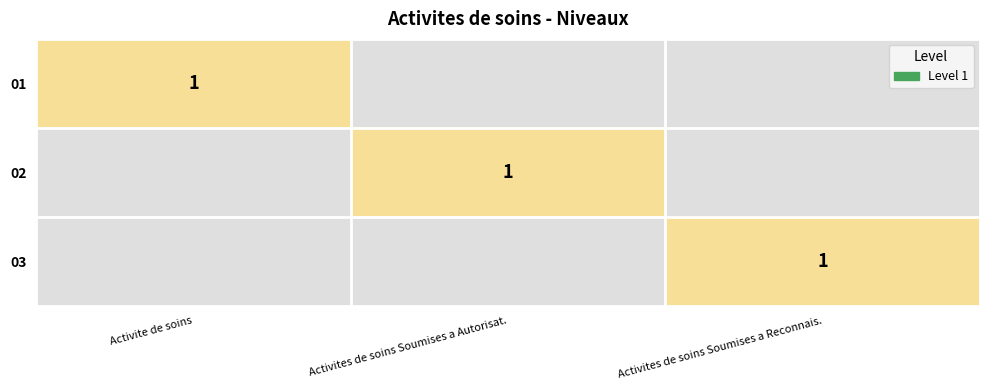

True or false: 03 has a value of -1 at Activites de soins Soumises a Autorisat..

False